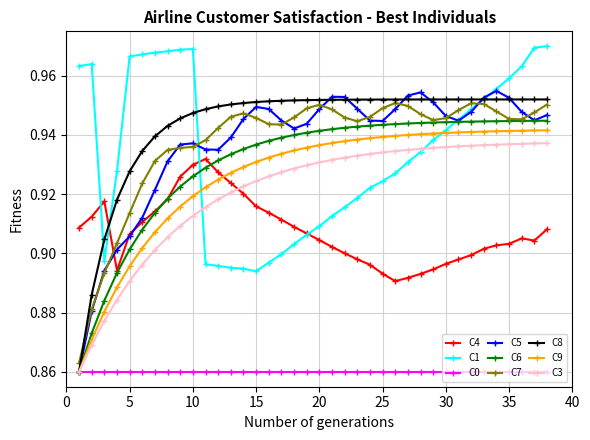

Which series has the largest total across all categories?

C8